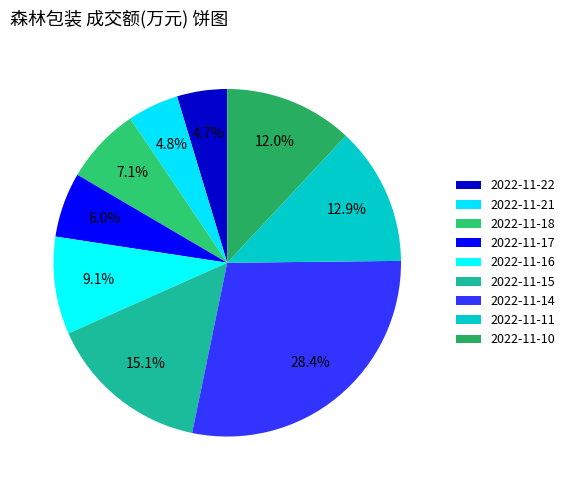

To the nearest percent, what is the difference between the largest and smallest slice percentages?

24%